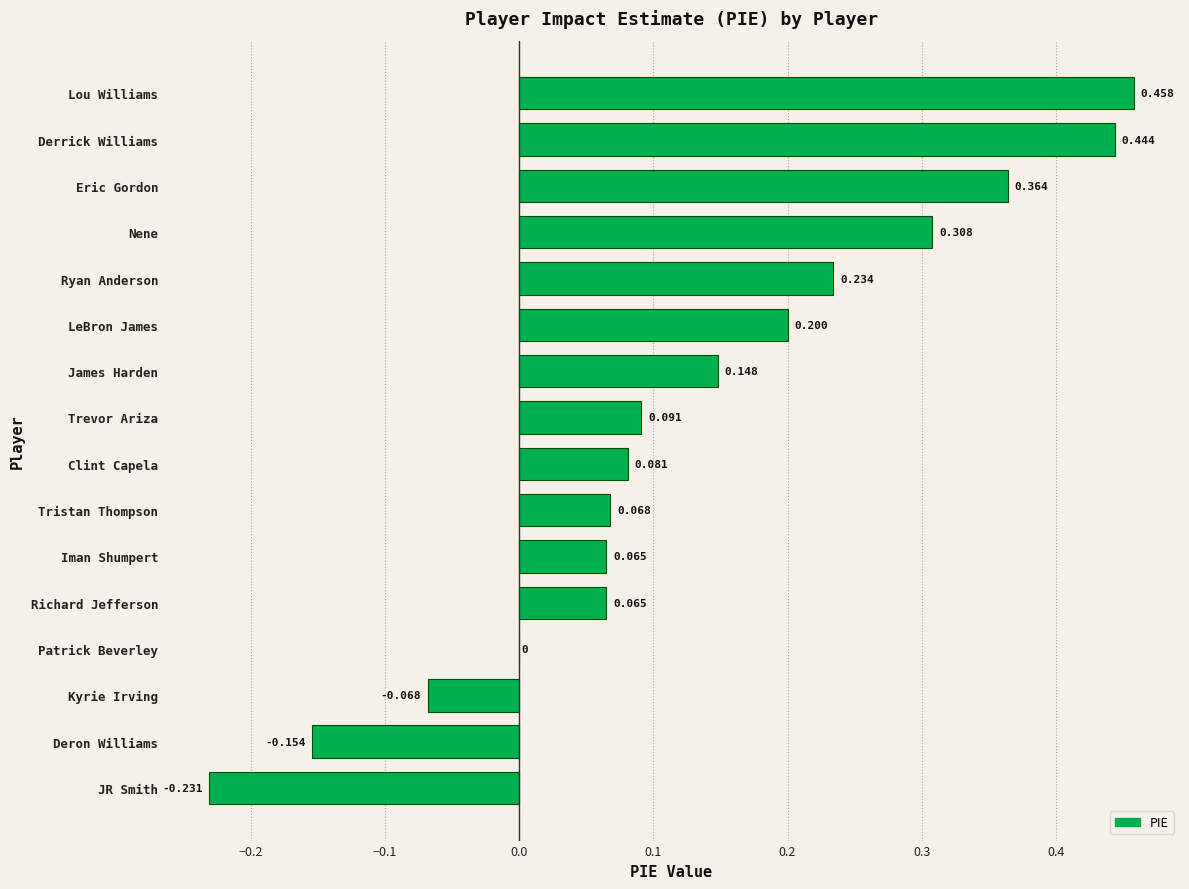

Which label corresponds to the largest value in the chart?

Lou Williams